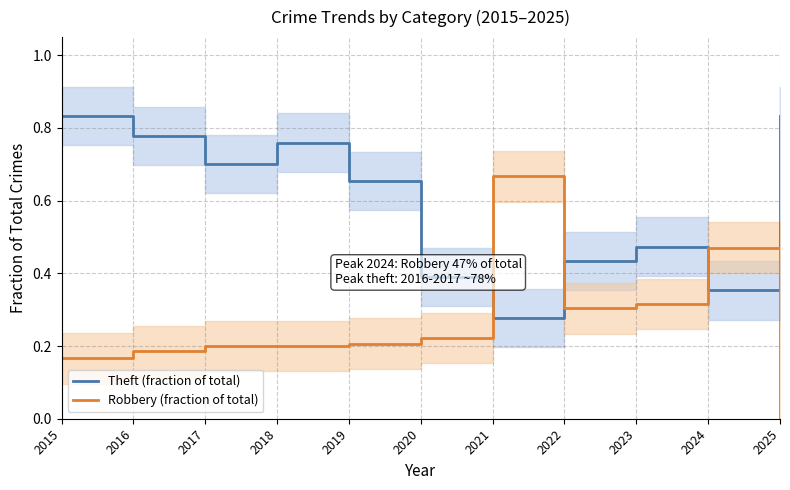

The value of Robbery (fraction of total) at 2018 is 0.2. True or false?

True